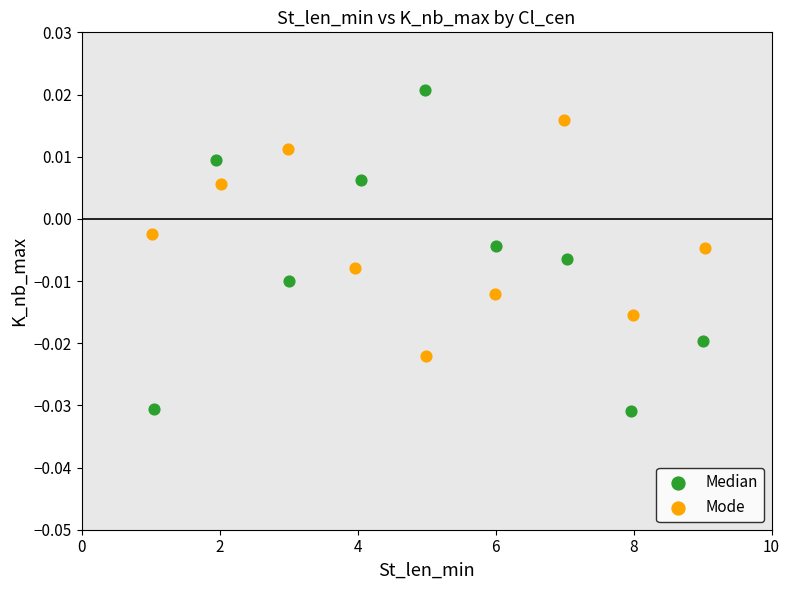

What are all the series names shown in the legend?

Median, Mode